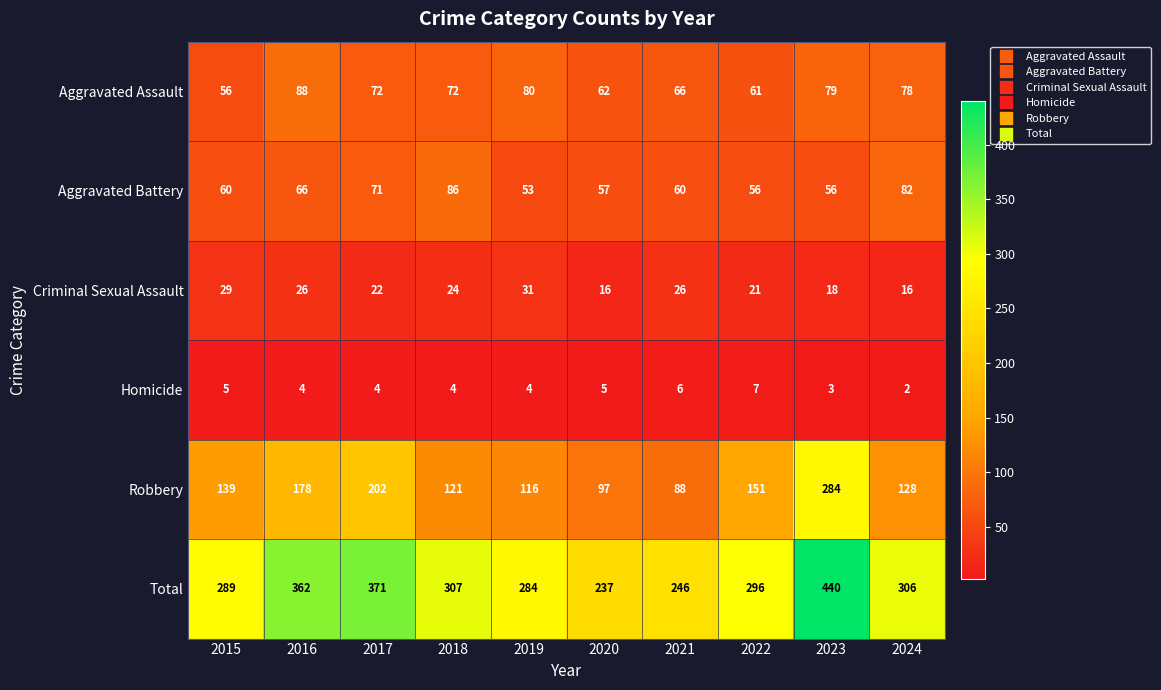

At 2019, list the series in order from smallest to largest.

Homicide, Criminal Sexual Assault, Aggravated Battery, Aggravated Assault, Robbery, Total